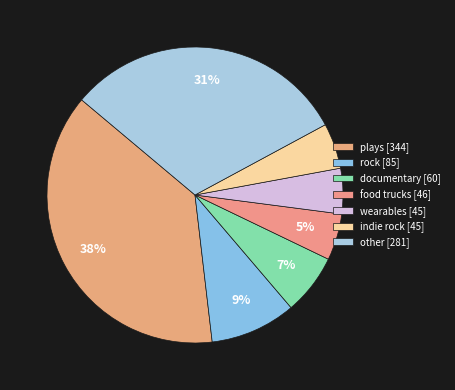

Which category has the biggest portion of the pie?

plays